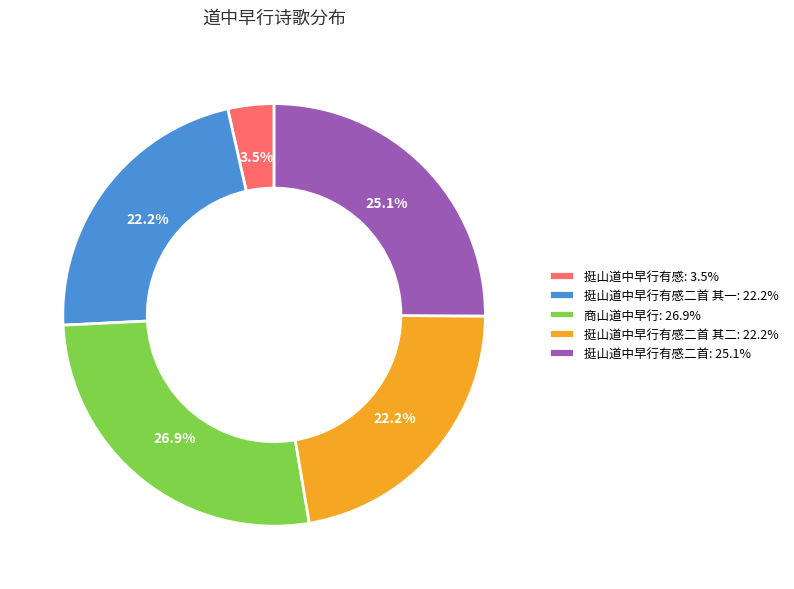

Count the number of slices in the pie.

5